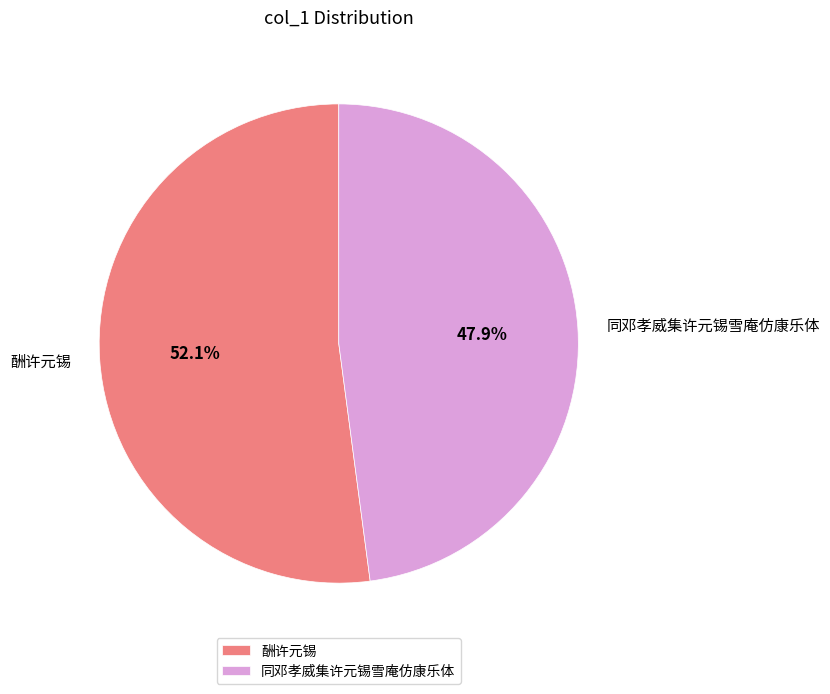

Which slice is the largest?

酬许元锡